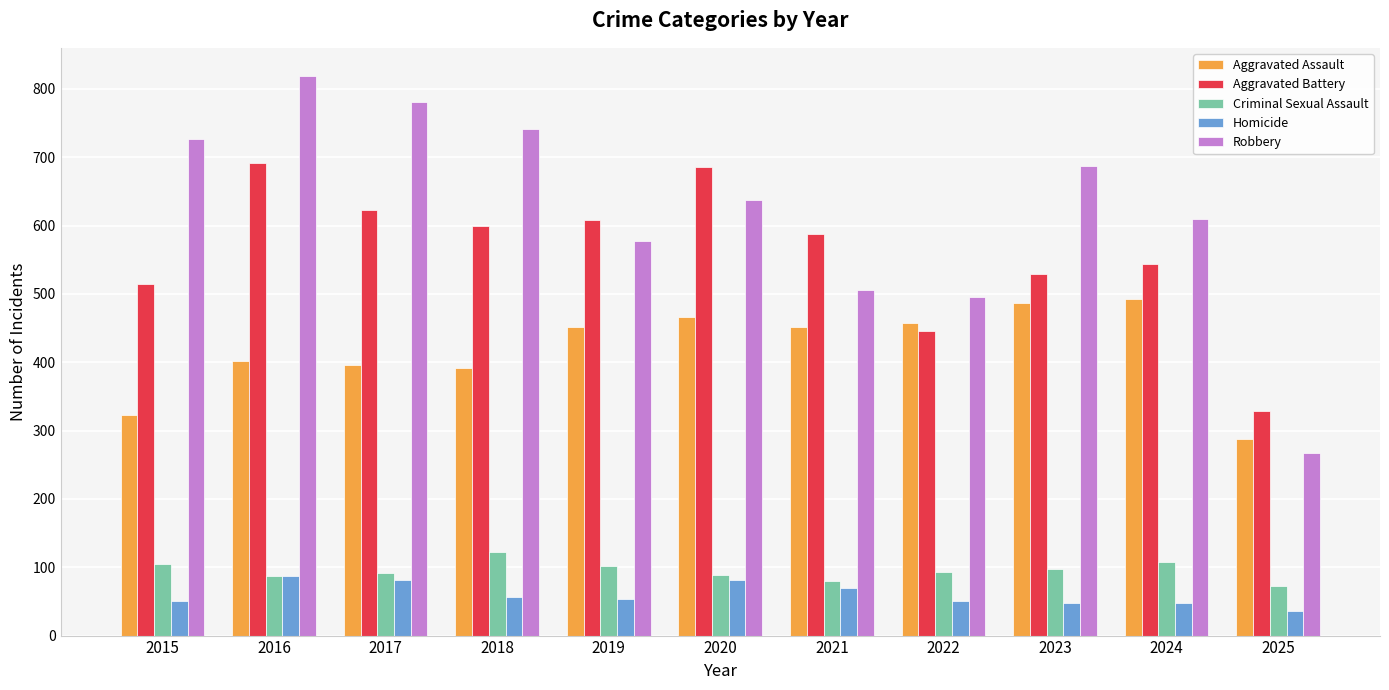

True or false: Criminal Sexual Assault has a value of 98 at 2023.

True